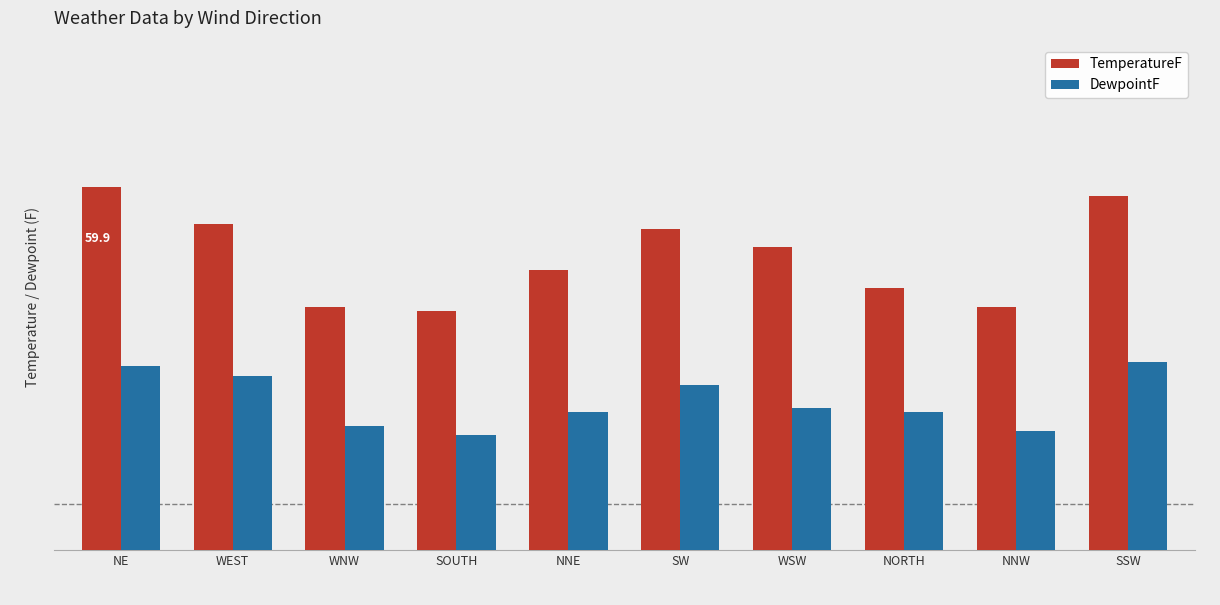

Does the chart contain any negative values?

No